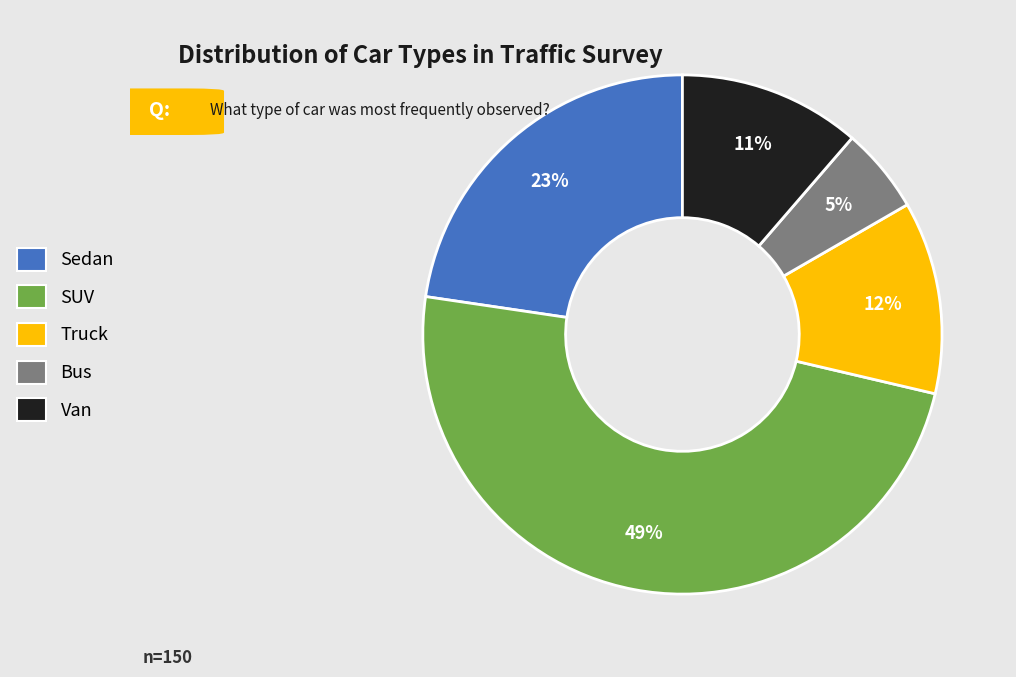

What is the largest slice in the pie chart?

SUV